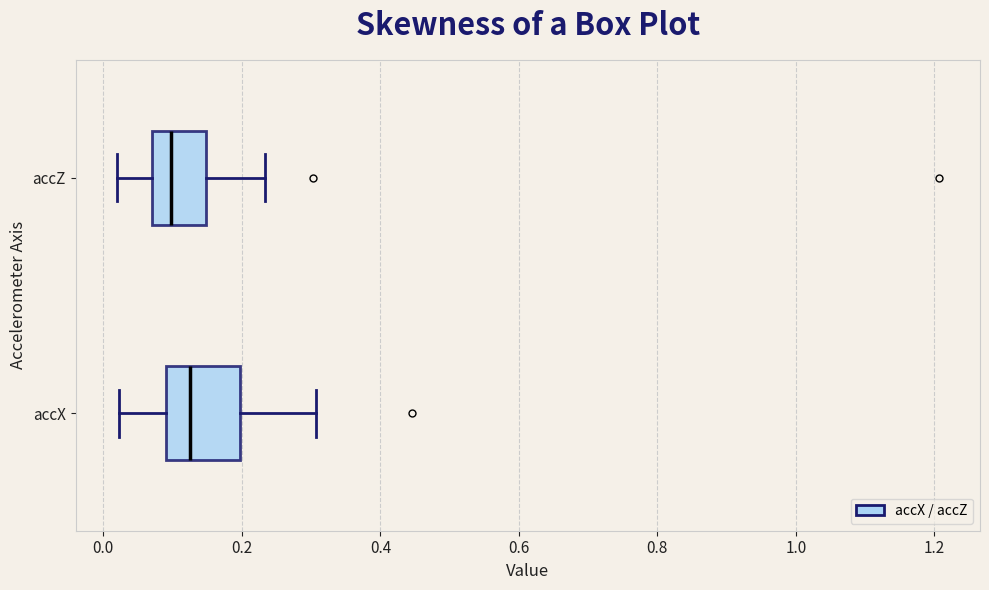

Which box is the widest, from its left edge to its right edge?

accX